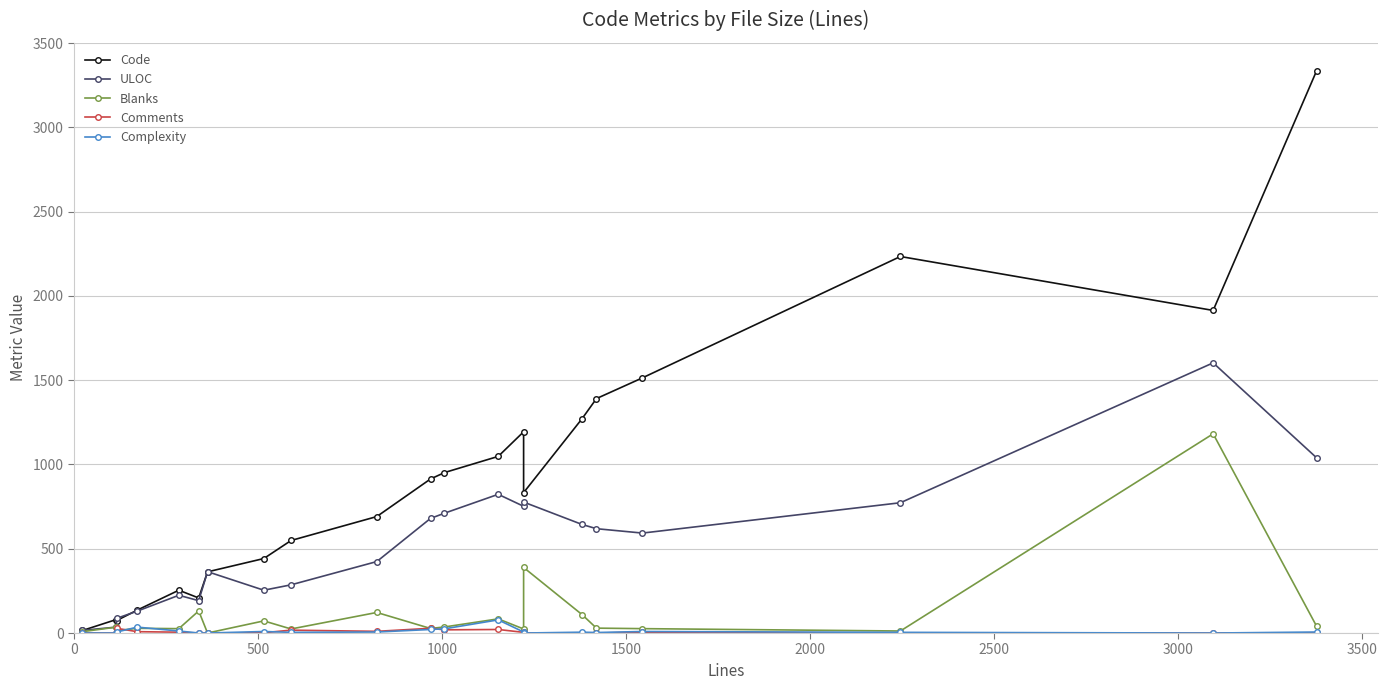

The value of Comments at 3000 is 0. True or false?

True